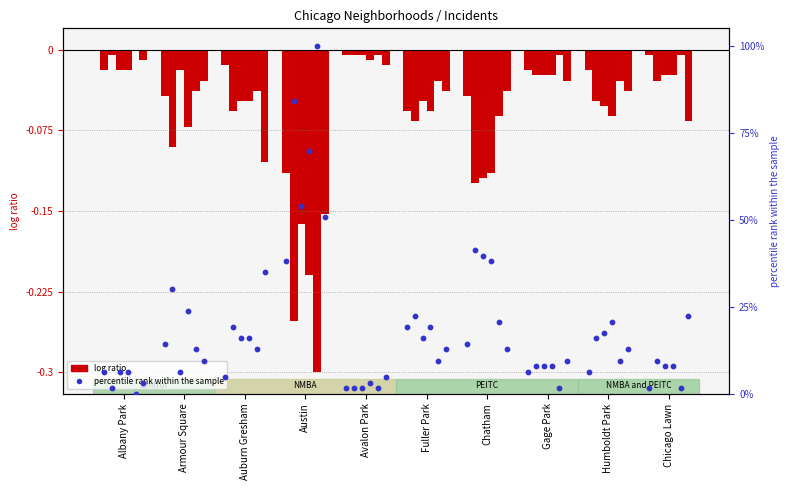

Is the value of 2015 at Chatham greater than the value of 2019 at Albany Park?

Yes